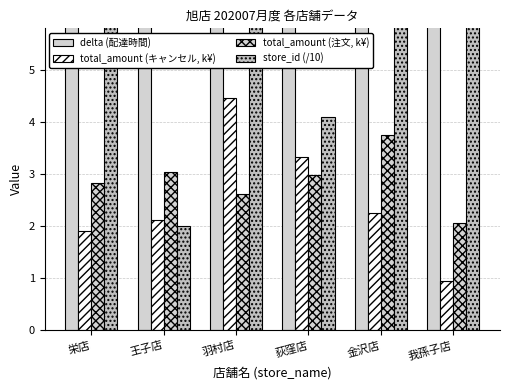

What are all the series names shown in the legend?

delta (配達時間), total_amount (キャンセル, k¥), total_amount (注文, k¥), store_id (/10)